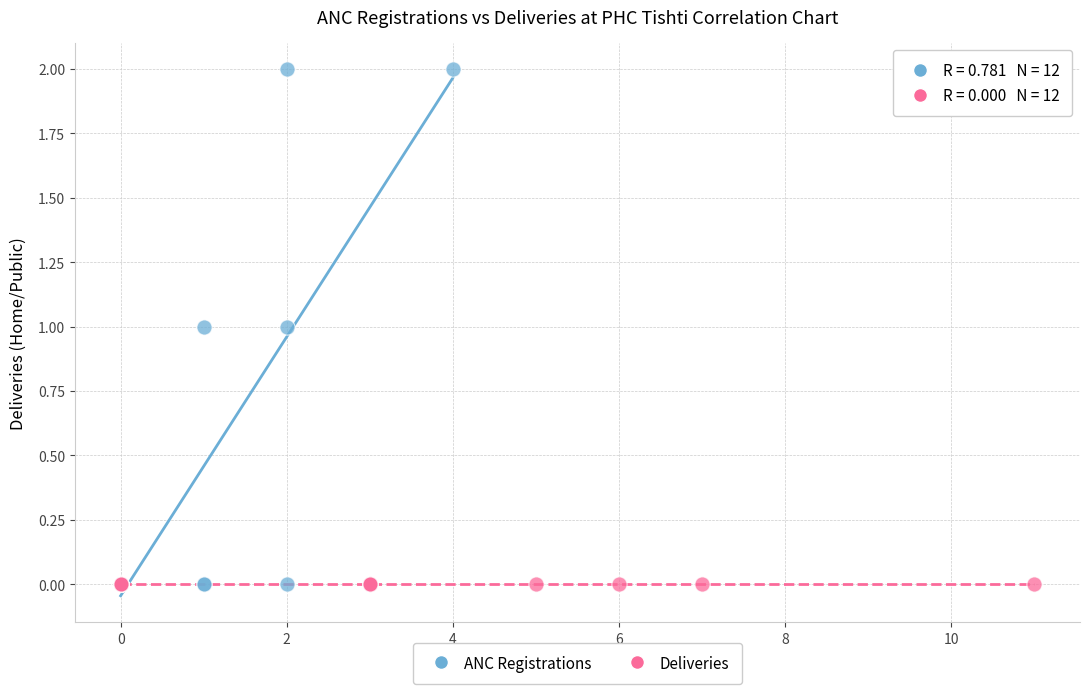

What are all the series names shown in the legend?

ANC Registrations, Deliveries